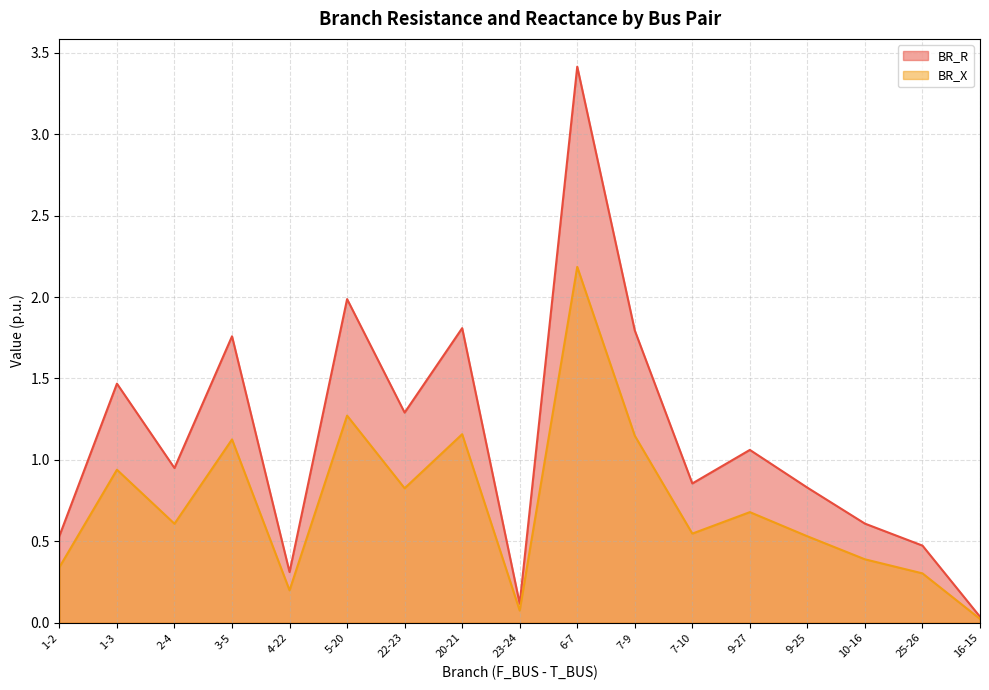

Which category has the highest value in the BR_R series?

6-7